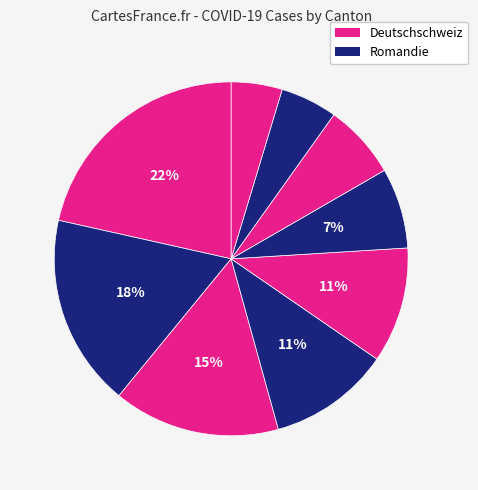

Count the number of slices in the pie.

9